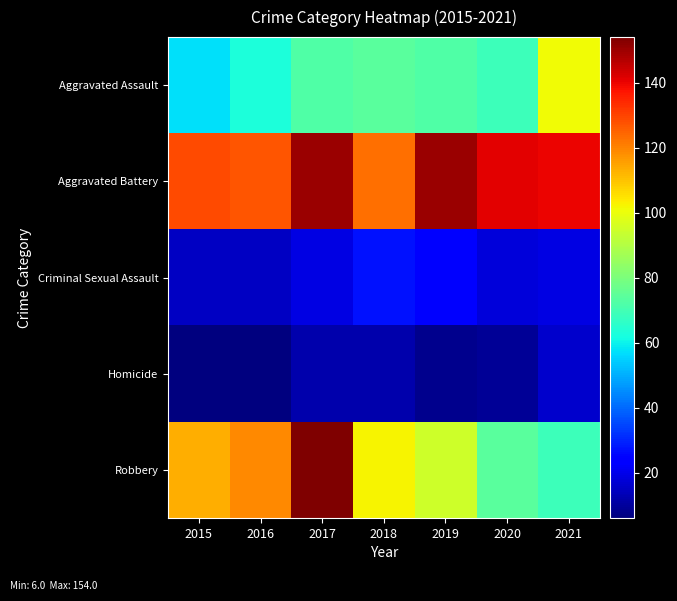

What is the greatest value displayed?

154